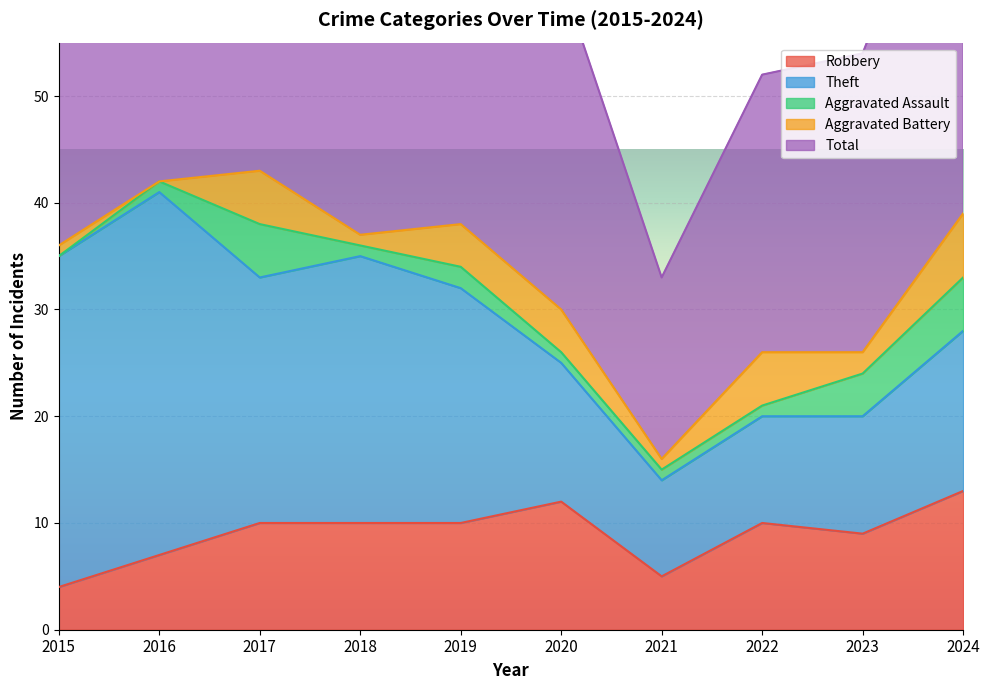

How many interior local peaks does the Aggravated Assault series have?

2